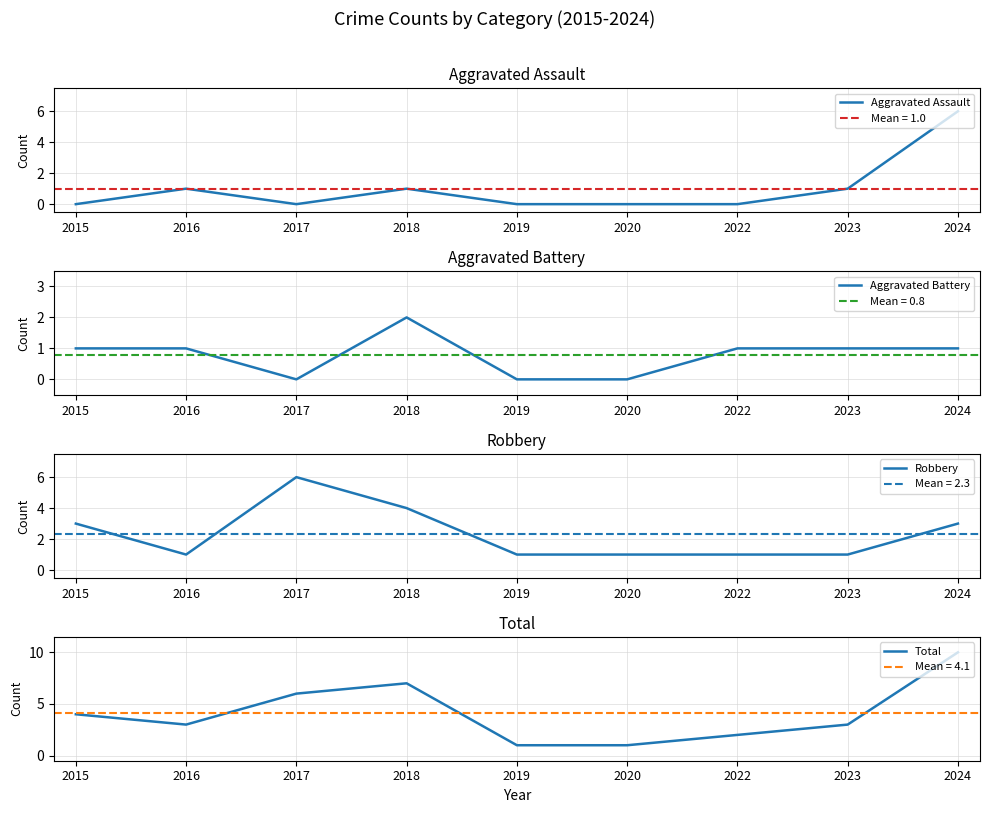

Reading left to right, extract all data points from this chart.

Aggravated Assault: 2015=0	2016=1	2017=0	2018=1	2019=0	2020=0	2022=0	2023=1	2024=6
Aggravated Battery: 2015=1	2016=1	2017=0	2018=2	2019=0	2020=0	2022=1	2023=1	2024=1
Robbery: 2015=3	2016=1	2017=6	2018=4	2019=1	2020=1	2022=1	2023=1	2024=3
Total: 2015=4	2016=3	2017=6	2018=7	2019=1	2020=1	2022=2	2023=3	2024=10